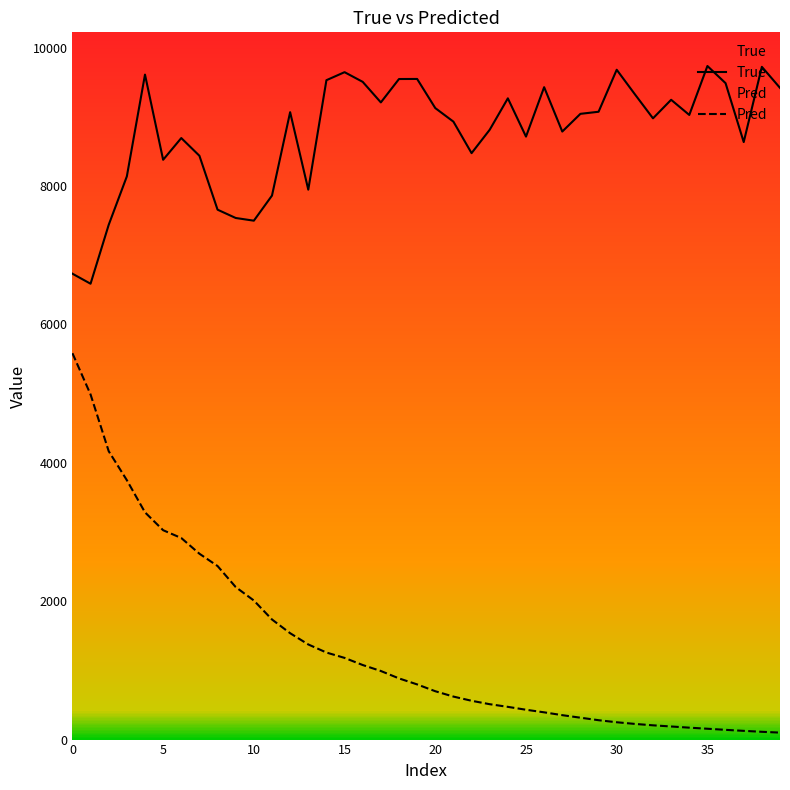

At how many categories does at least one series exceed 3344?

40